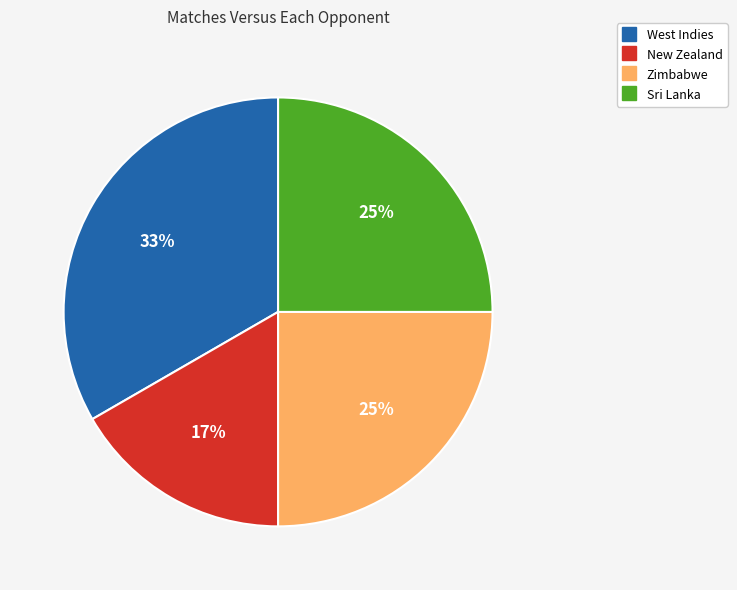

Is there a majority slice in this chart?

No